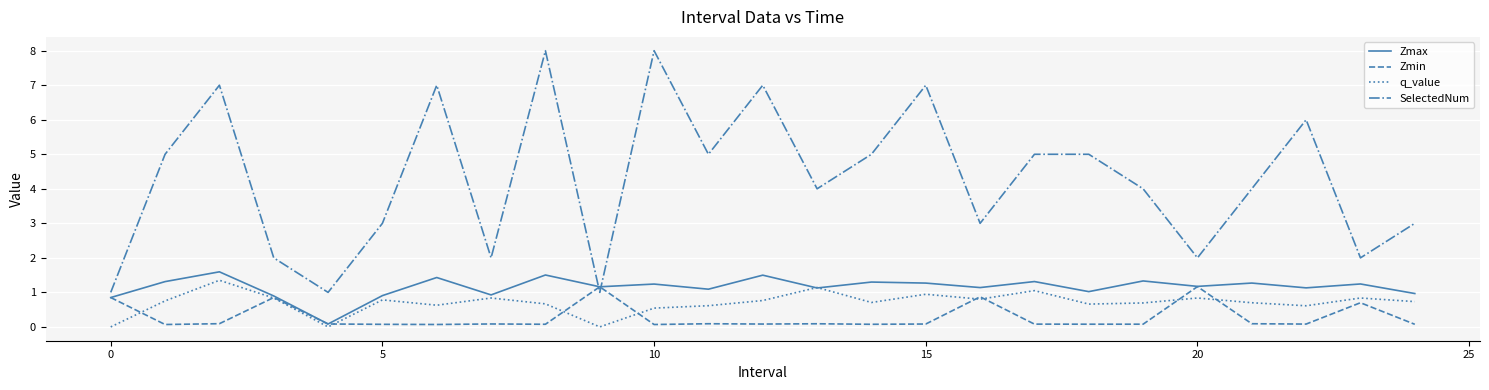

After their last crossing, which series has the higher values: Zmax or SelectedNum?

SelectedNum